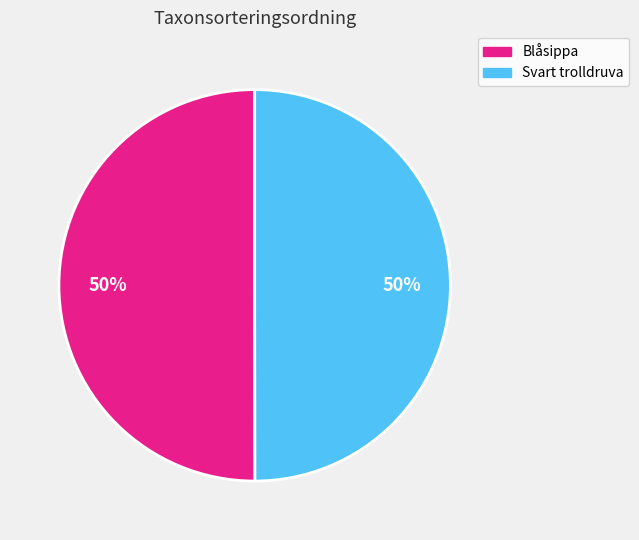

To the nearest percent, what is the average slice percentage?

50%